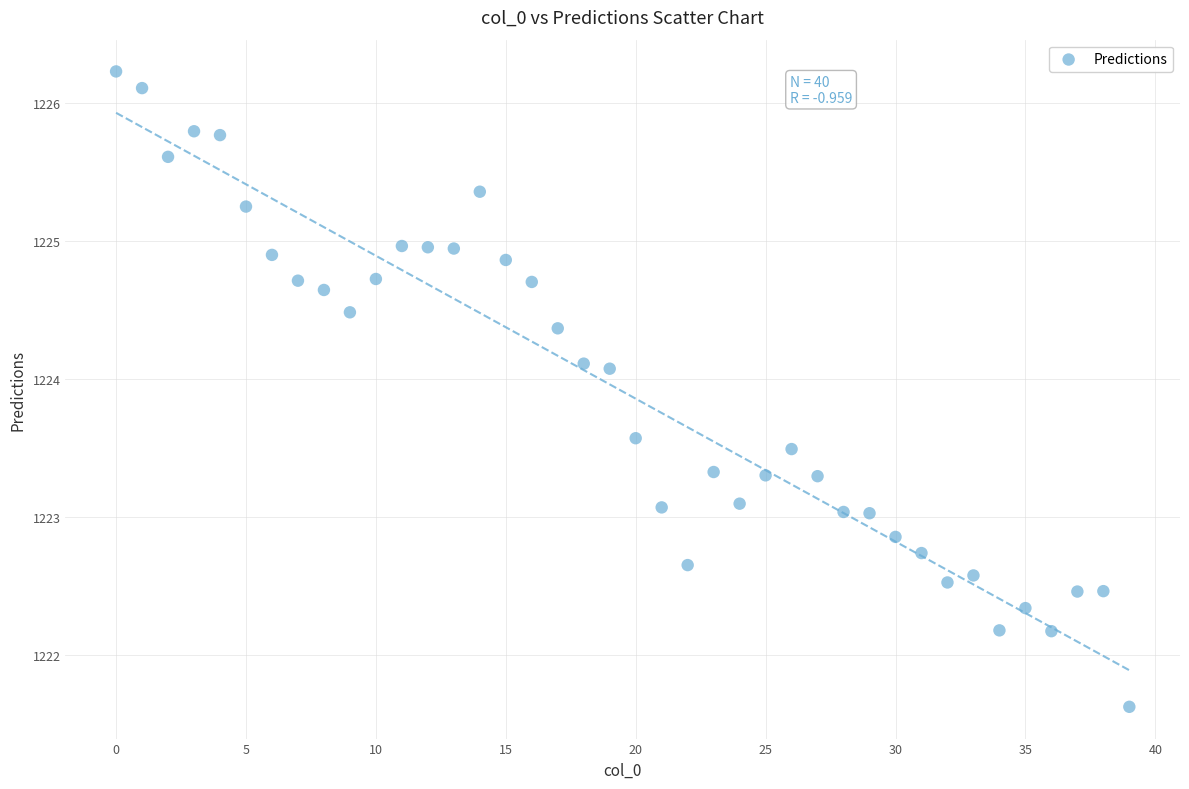

What is the range of Y values (max minus min)?

4.6